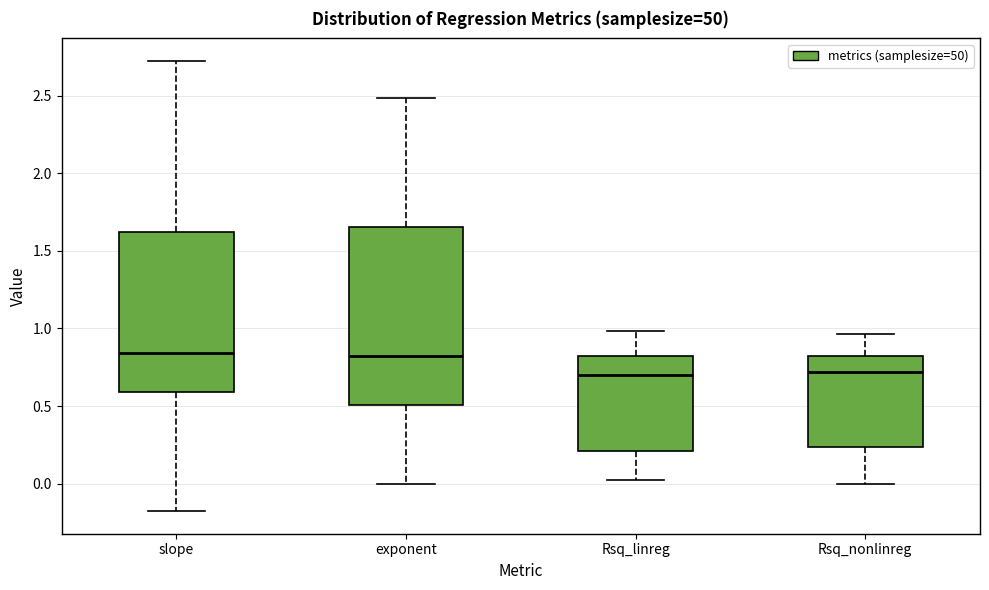

Reading left to right, read every box against the y-axis: the position of its median line, the range the box covers, and the ends of its whiskers. The values are not printed on the chart, so give them approximately, as read against the axis.

slope: median 0.85, box 0.60 to 1.60, whiskers -0.20 to 2.70
exponent: median 0.80, box 0.50 to 1.65, whiskers 0.00 to 2.50
Rsq_linreg: median 0.70, box 0.20 to 0.80, whiskers 0.00 to 1.00
Rsq_nonlinreg: median 0.70, box 0.25 to 0.80, whiskers 0.00 to 0.95